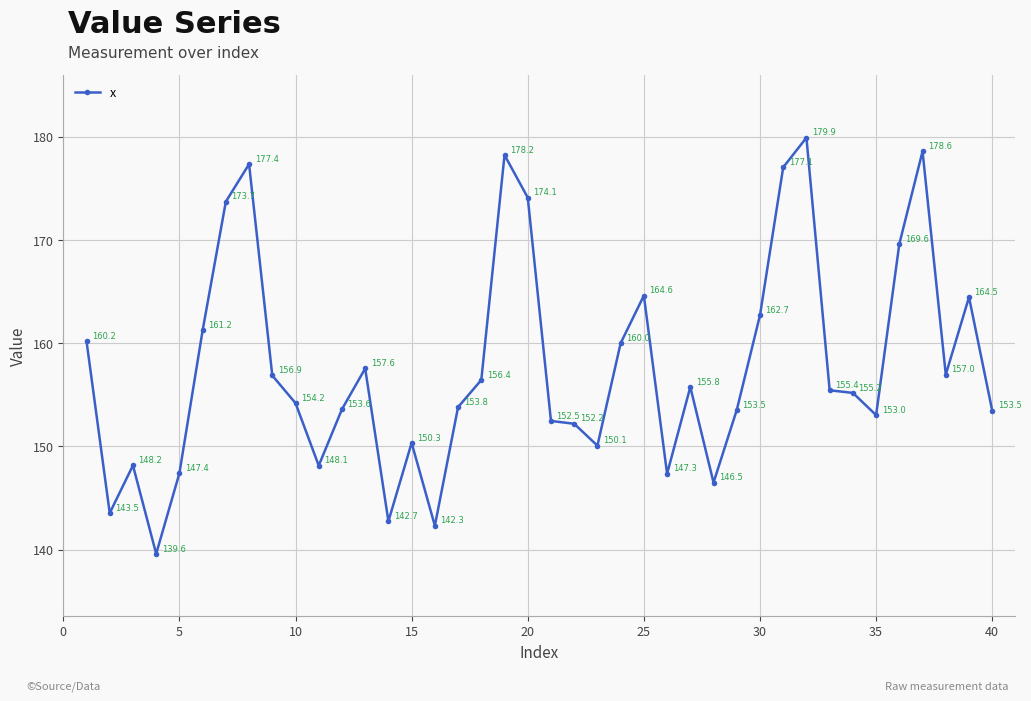

How many points are lower than both their immediate neighbors (excluding endpoints)?

10